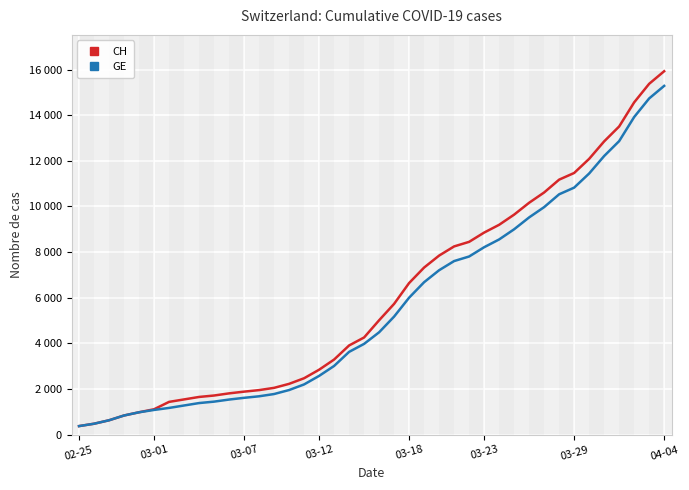

Where is CH nearest to the value 8150?

25